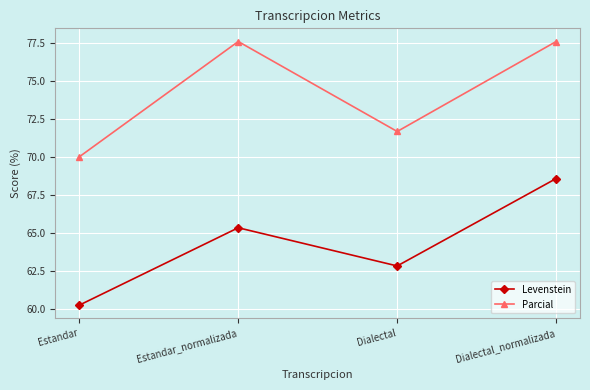

Does the chart display data point markers on the line(s)?

Yes